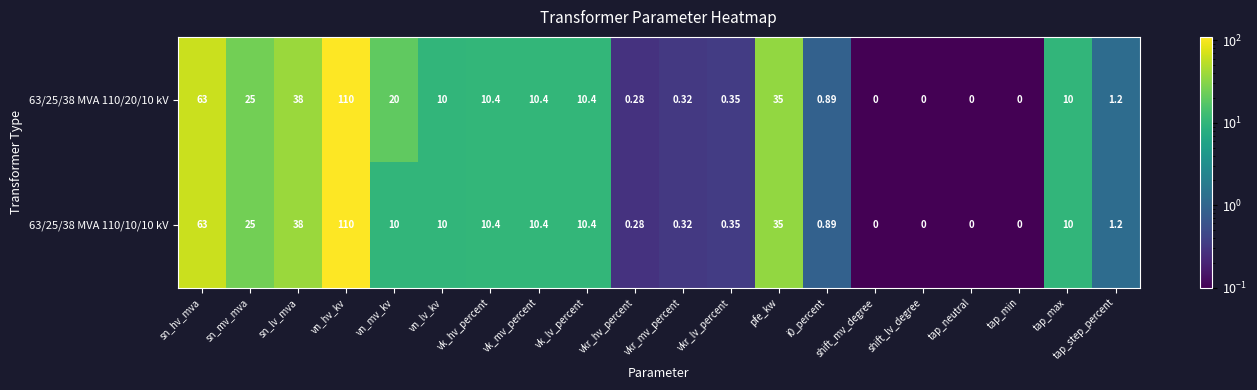

At which label is 63/25/38 MVA 110/20/10 kV closest to 55?

sn_hv_mva